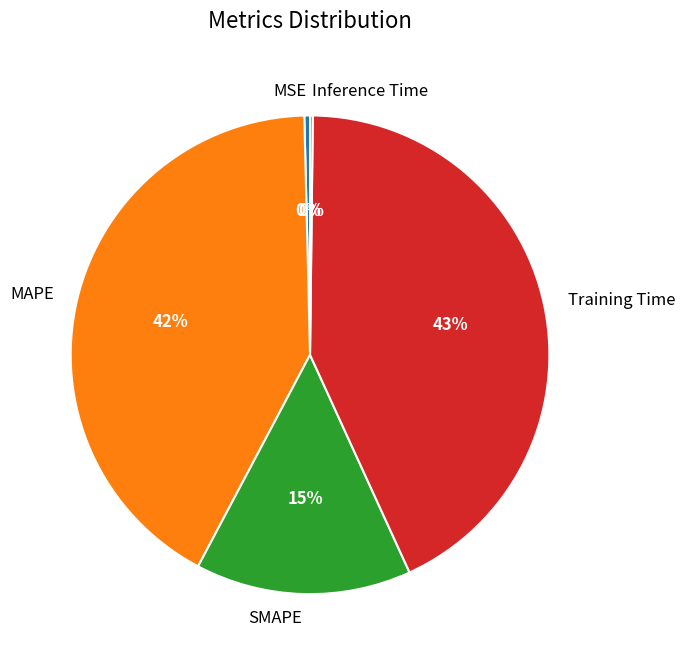

To the nearest percent, what is the average slice percentage?

20%